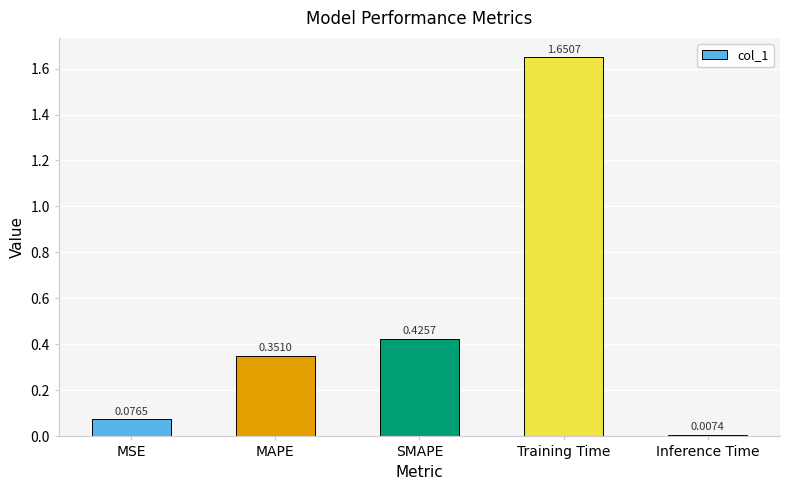

Does the chart contain stacked bars?

No